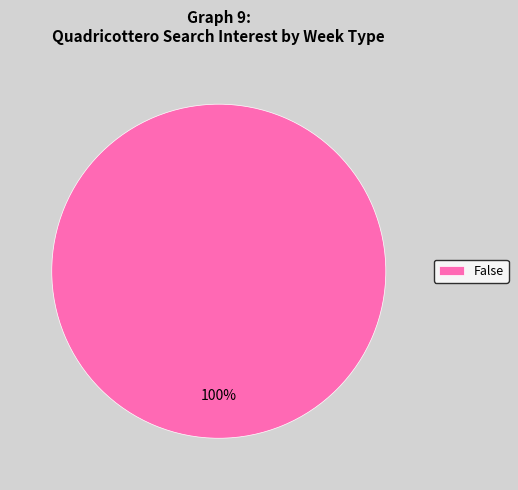

The False slice represents 100% of the pie. True or false?

True